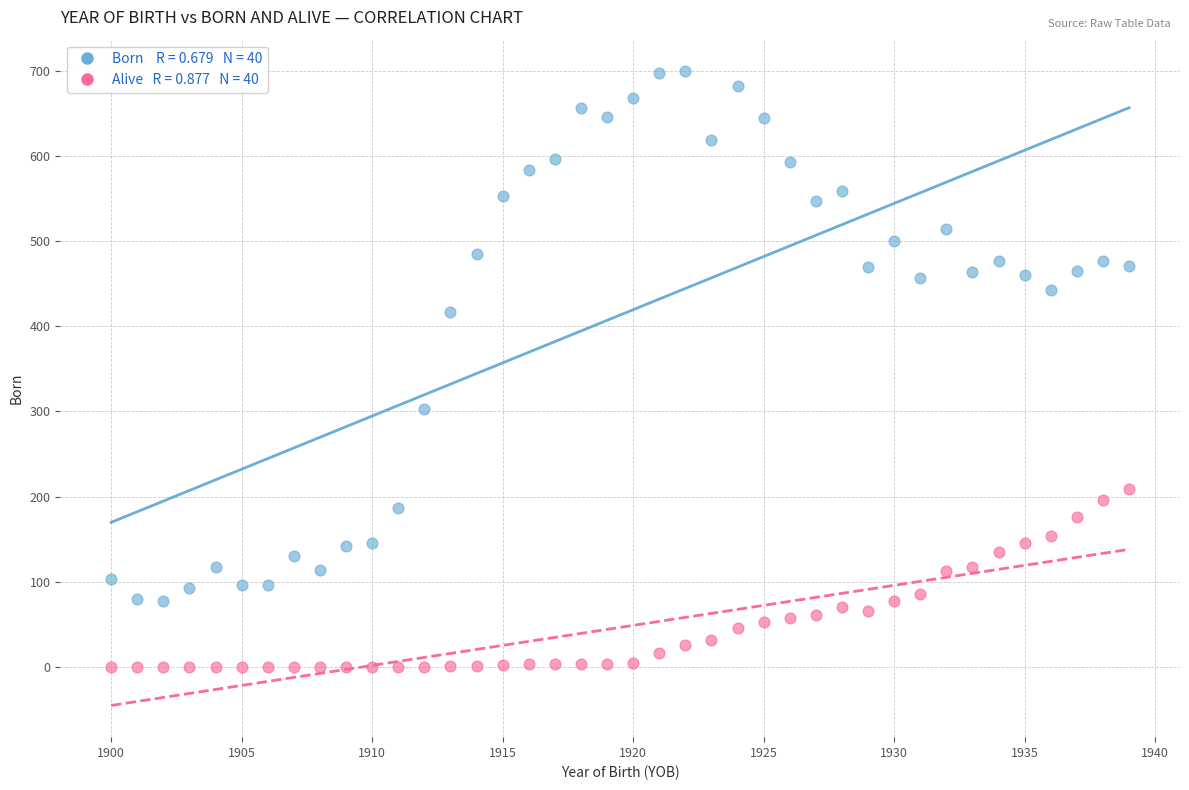

Across all series, what Y value is closest to 349?

303